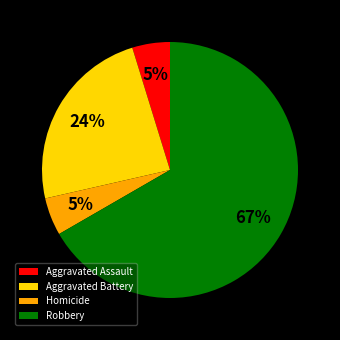

Which category has the biggest portion of the pie?

Robbery